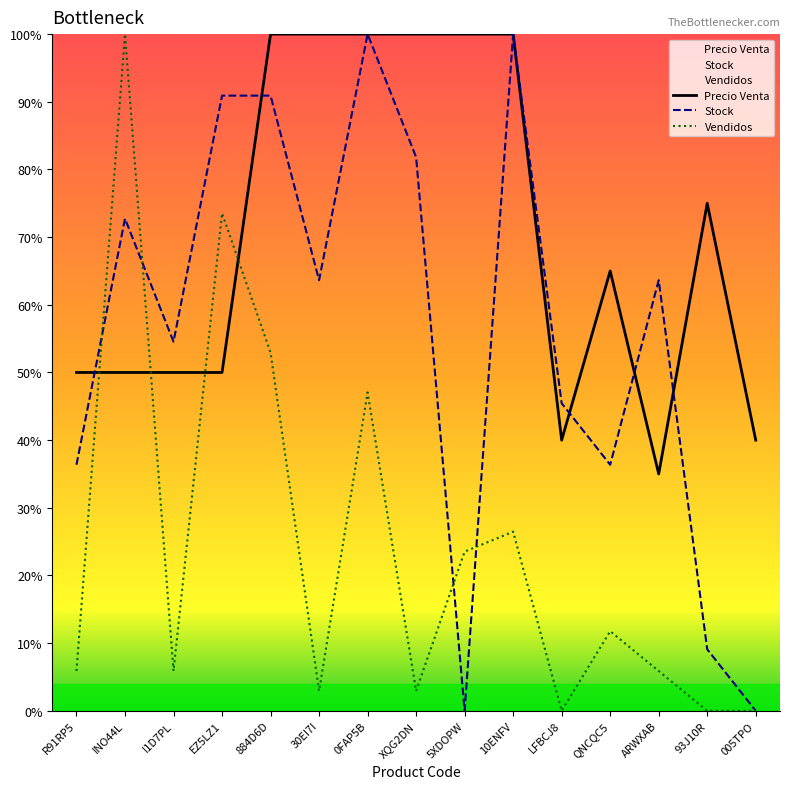

Which series has the largest total across all categories?

Precio Venta